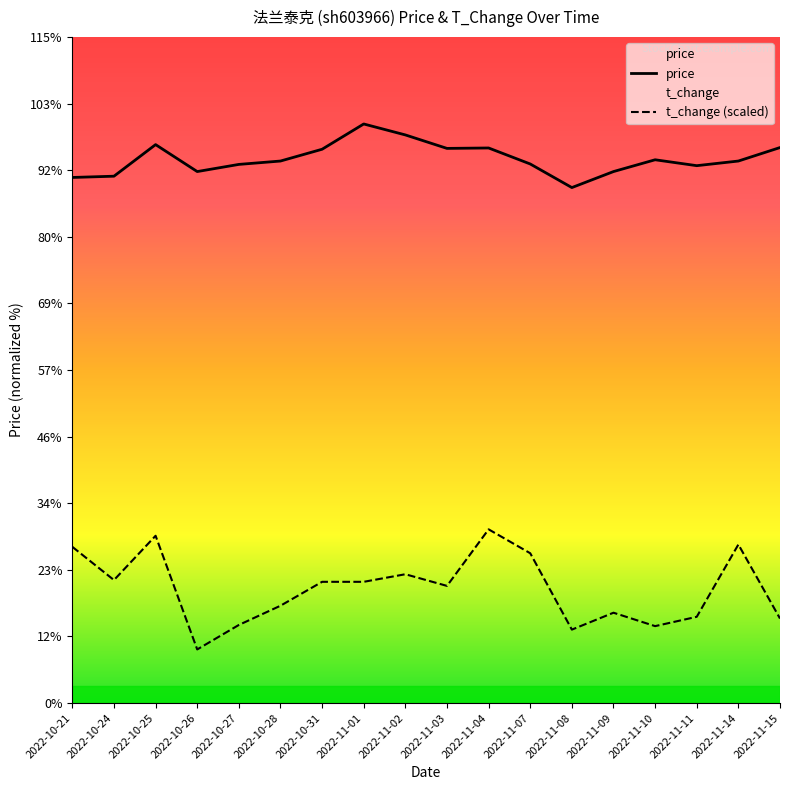

What is the total value across all series at 2022-10-26?

13.9